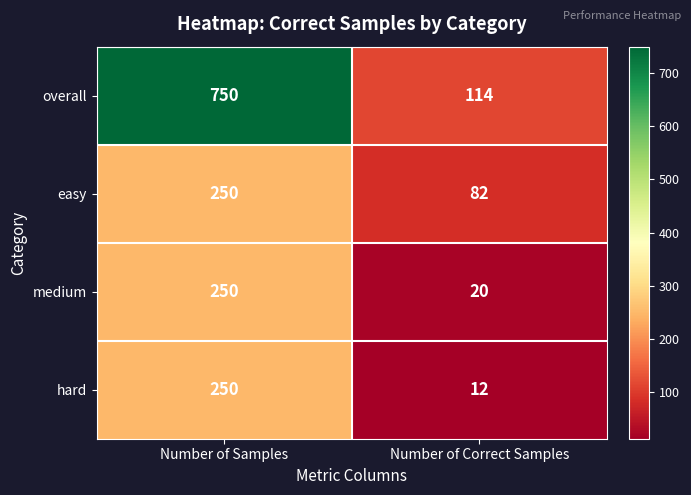

What is the sum of all medium values?

270